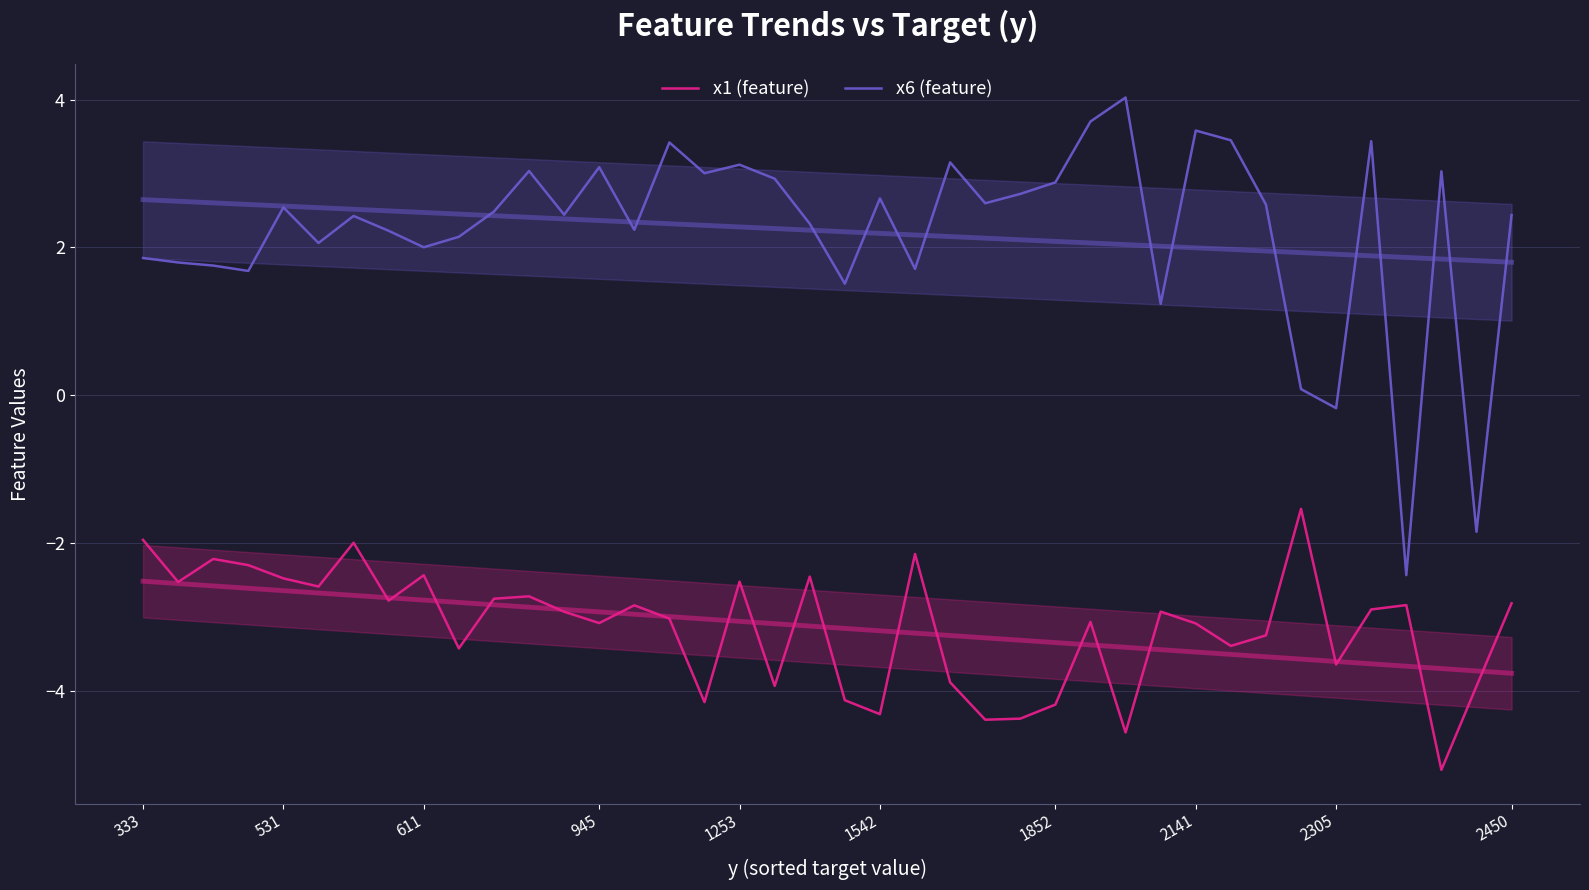

How many data points in x6 (feature) are less than 2?

11